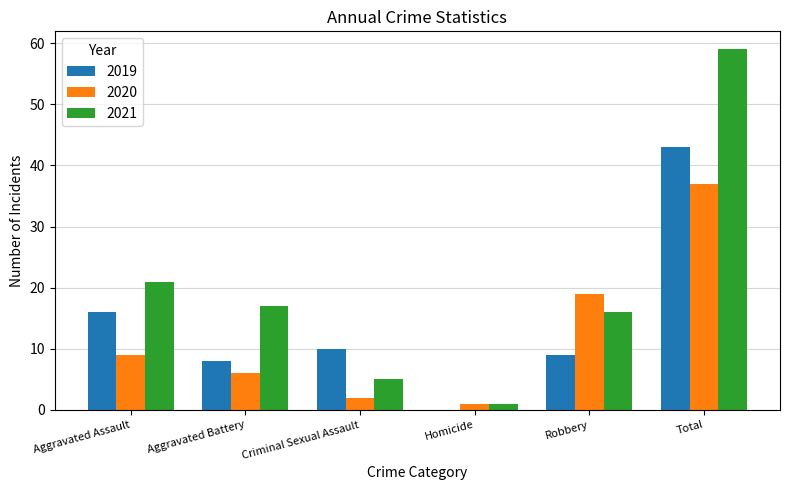

What is the sum of the 2019 values at Total and Aggravated Assault?

59